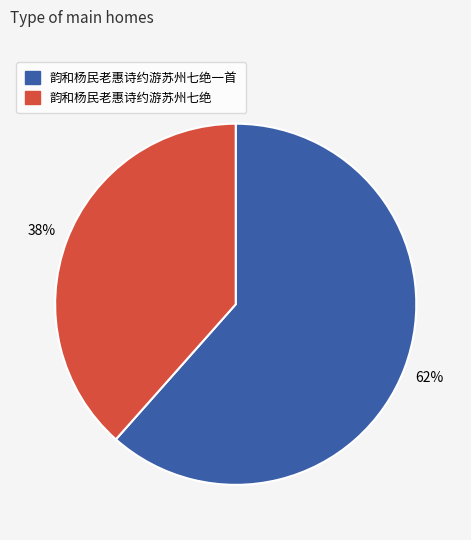

Is there a majority slice in this chart?

Yes